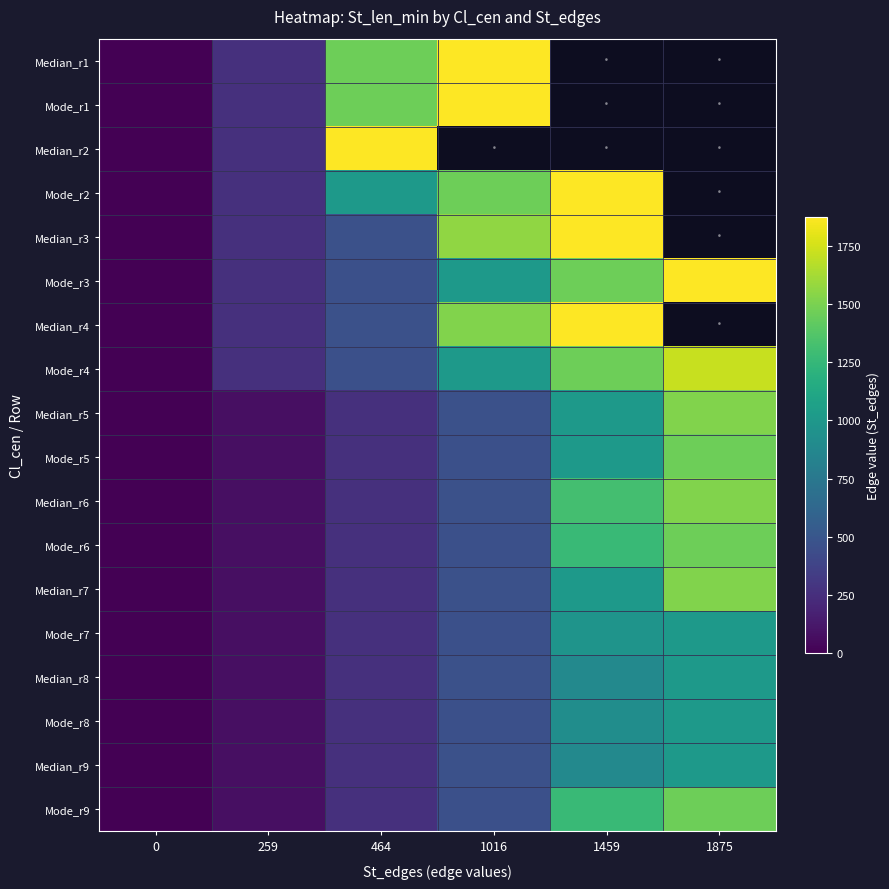

What is the sum of all Mode_r5 values?

3271.0